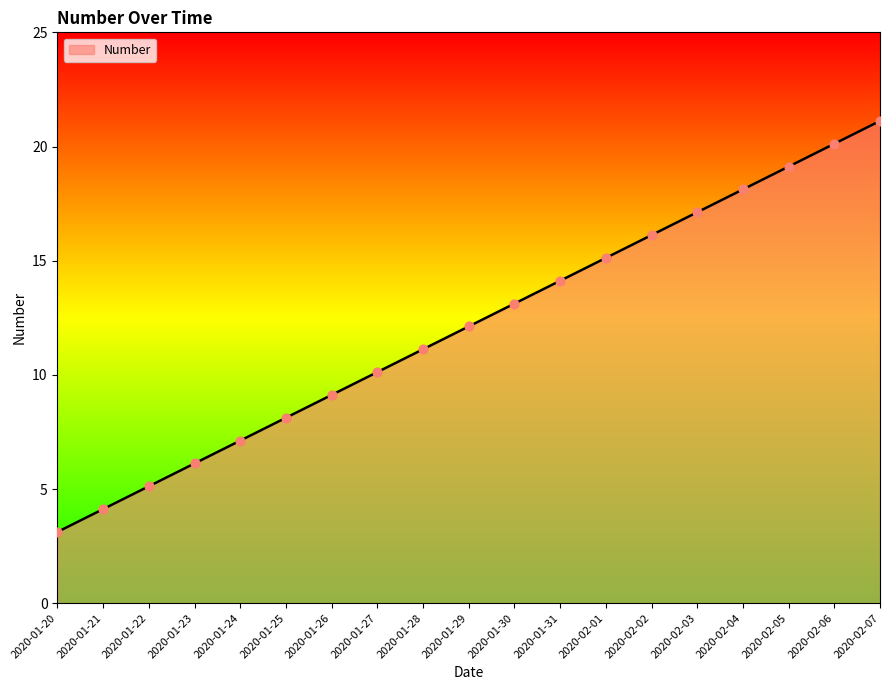

Between 2020-01-22 and 2020-01-30, which is larger?

2020-01-30